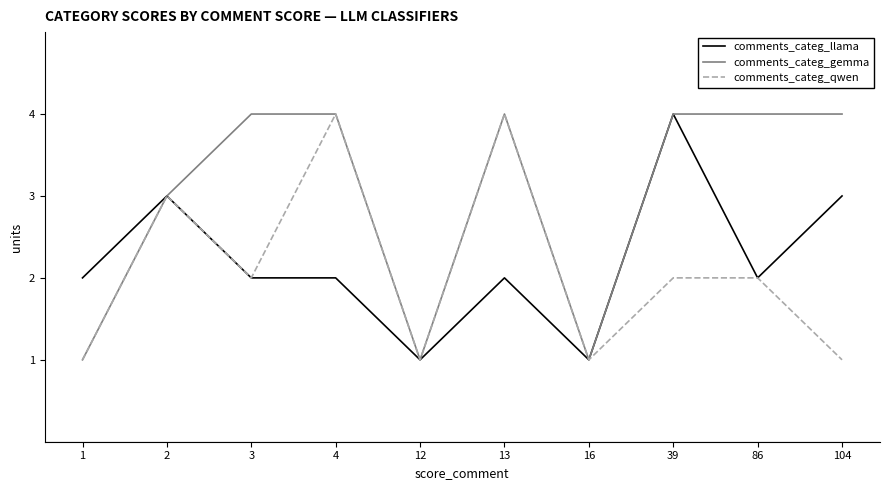

Is it true that comments_categ_qwen equals 1 at 3?

False